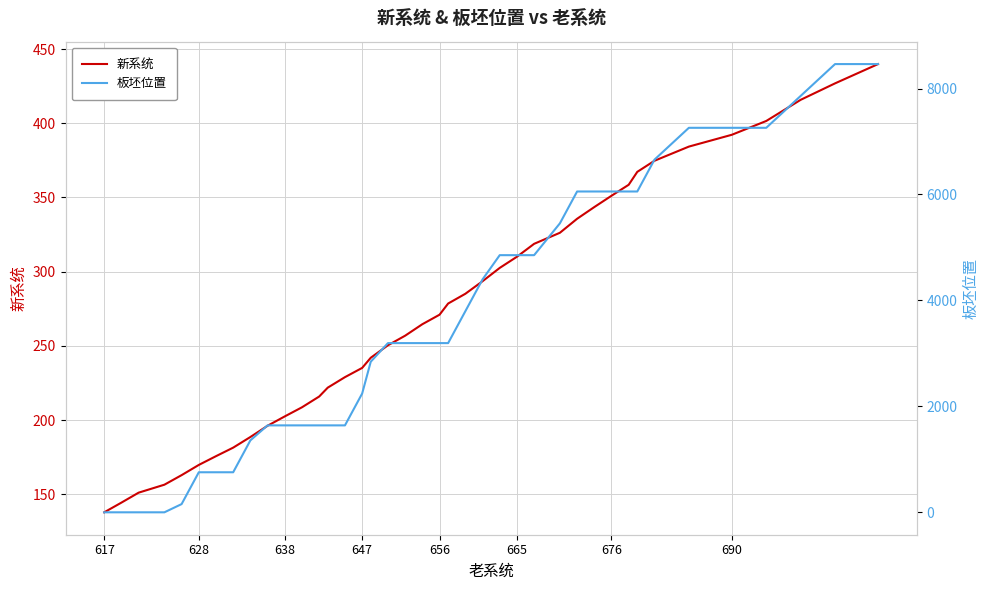

Which series has the largest range (max minus min)?

板坯位置